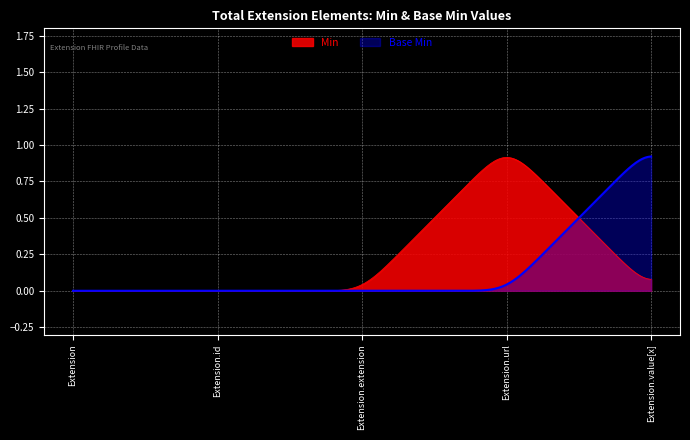

Which has a higher value, Extension.extension or Extension.value[x]?

Extension.value[x]